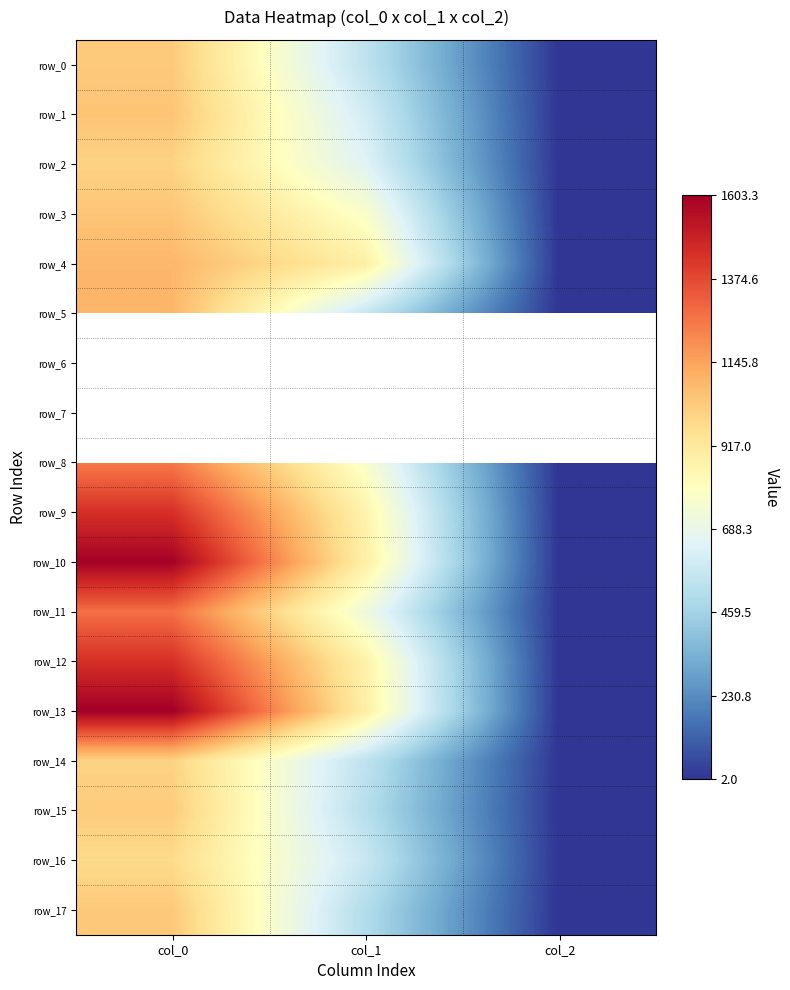

List the labels in order of row_9 value, largest first.

col_0, col_1, col_2